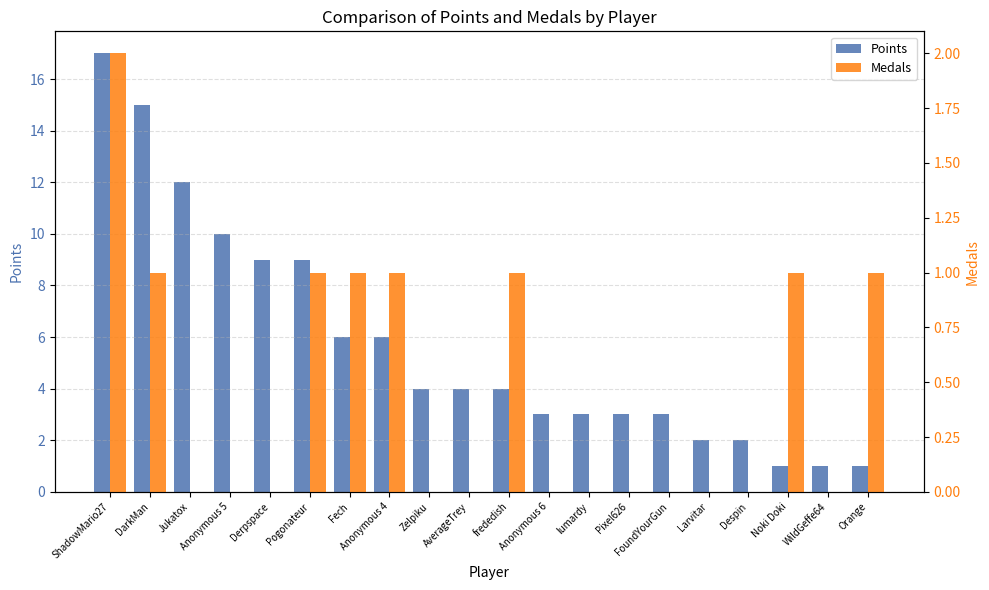

Rank the series at ShadowMario27 from lowest to highest value.

Medals, Points